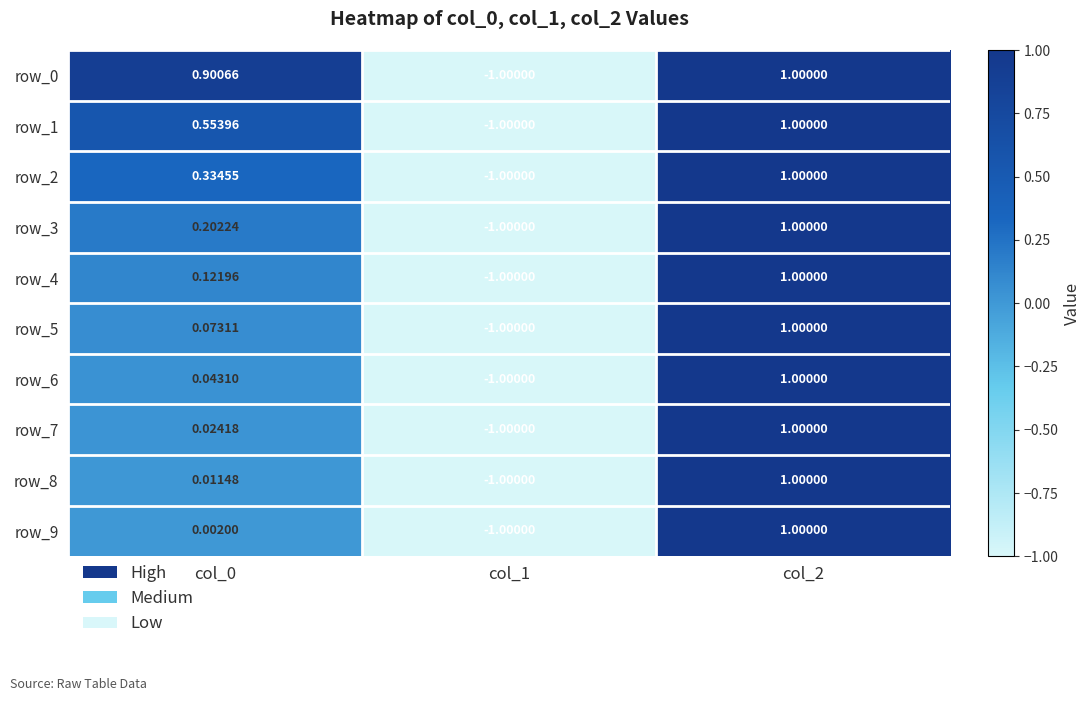

Is the value of row_5 at col_1 greater than the value of row_9 at col_2?

No